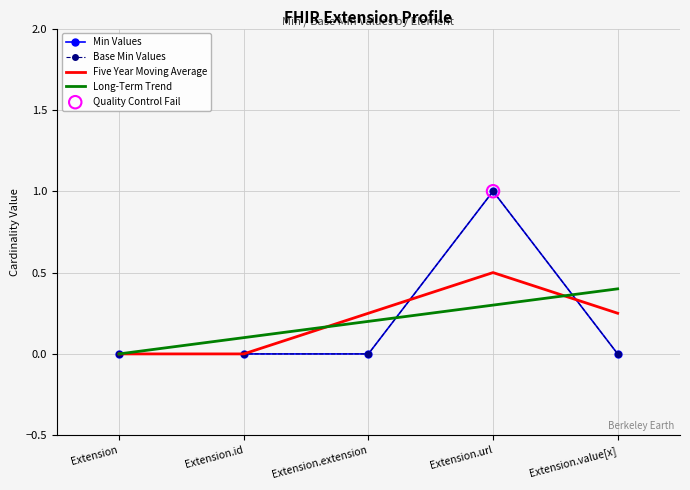

At how many categories does at least one series exceed 0?

4